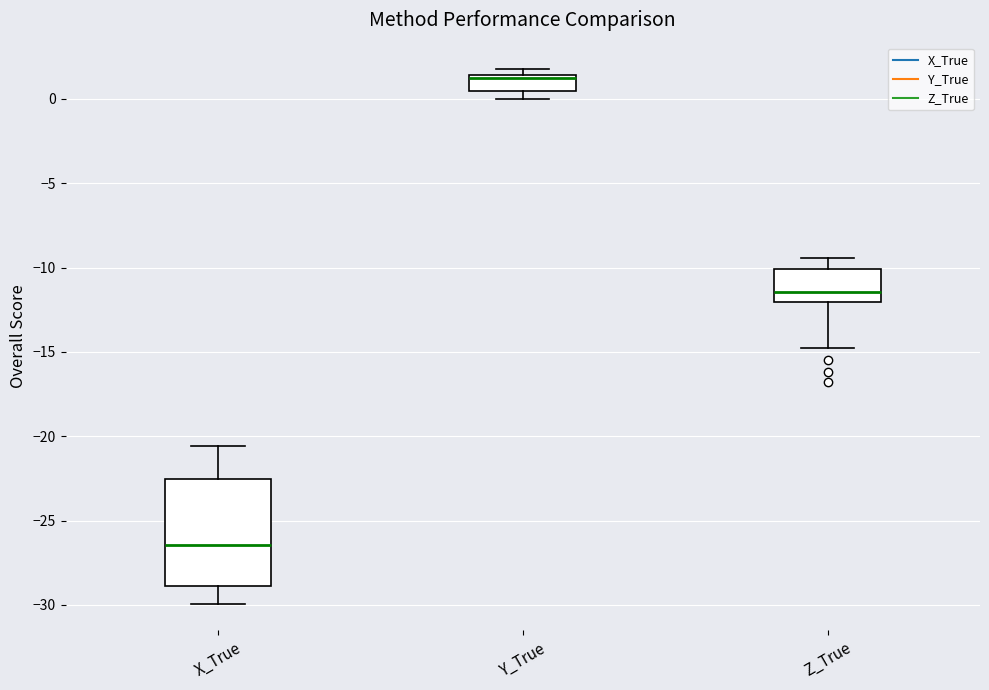

Reading left to right, read every box against the y-axis: the position of its median line, the range the box covers, and the ends of its whiskers. The values are not printed on the chart, so give them approximately, as read against the axis.

X_True: median -26.5, box -29.0 to -22.5, whiskers -30.0 to -20.5
Y_True: median 1.0, box 0.5 to 1.5, whiskers 0.0 to 2.0
Z_True: median -11.5, box -12.0 to -10.0, whiskers -15.0 to -9.5